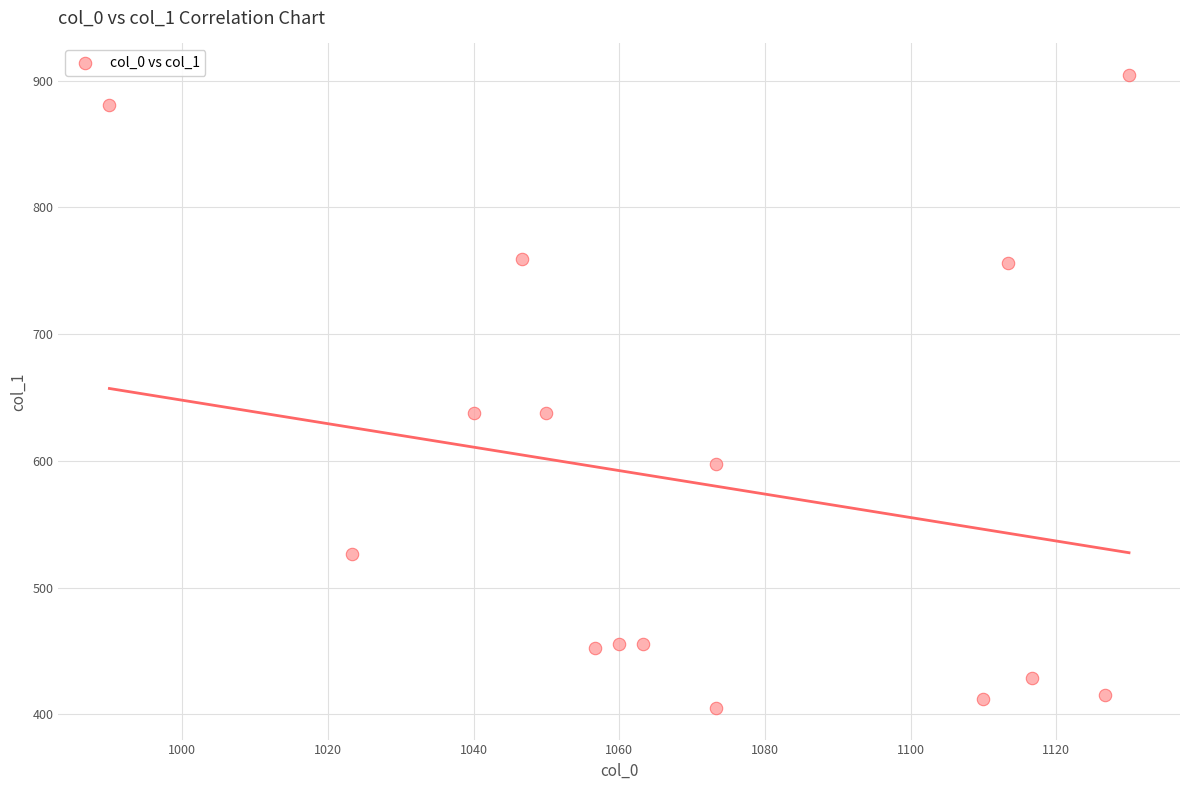

What is the range of Y values (max minus min)?

499.5